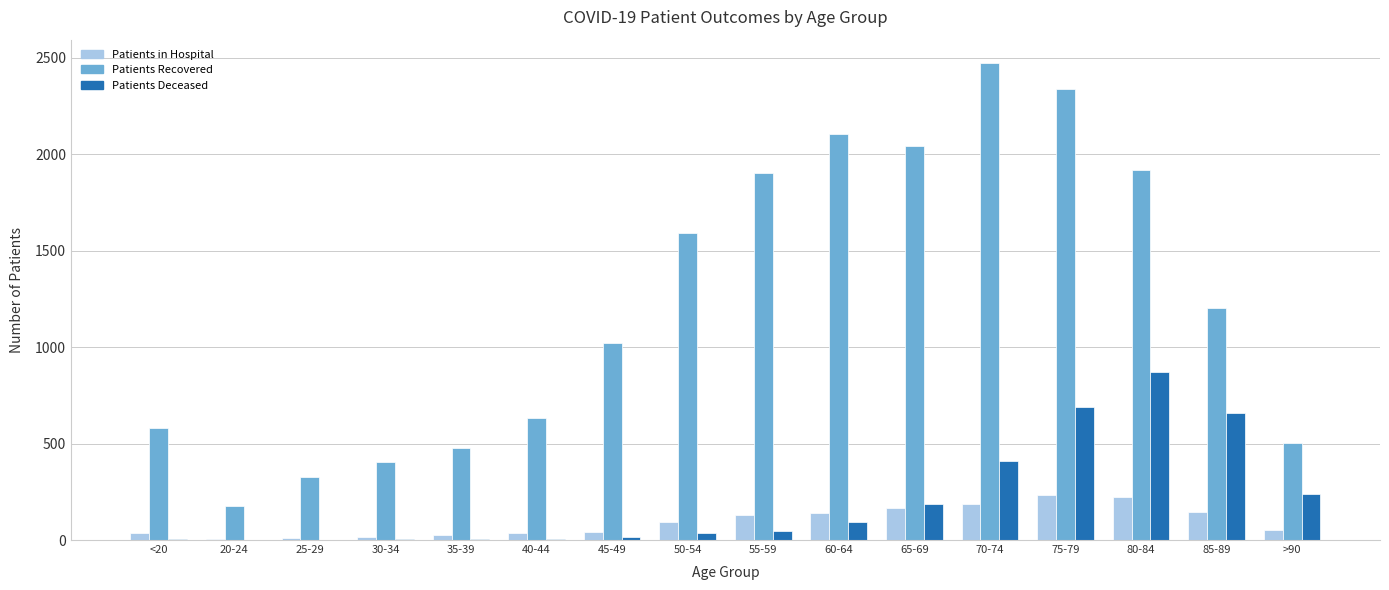

What is the maximum value shown in the chart?

2469